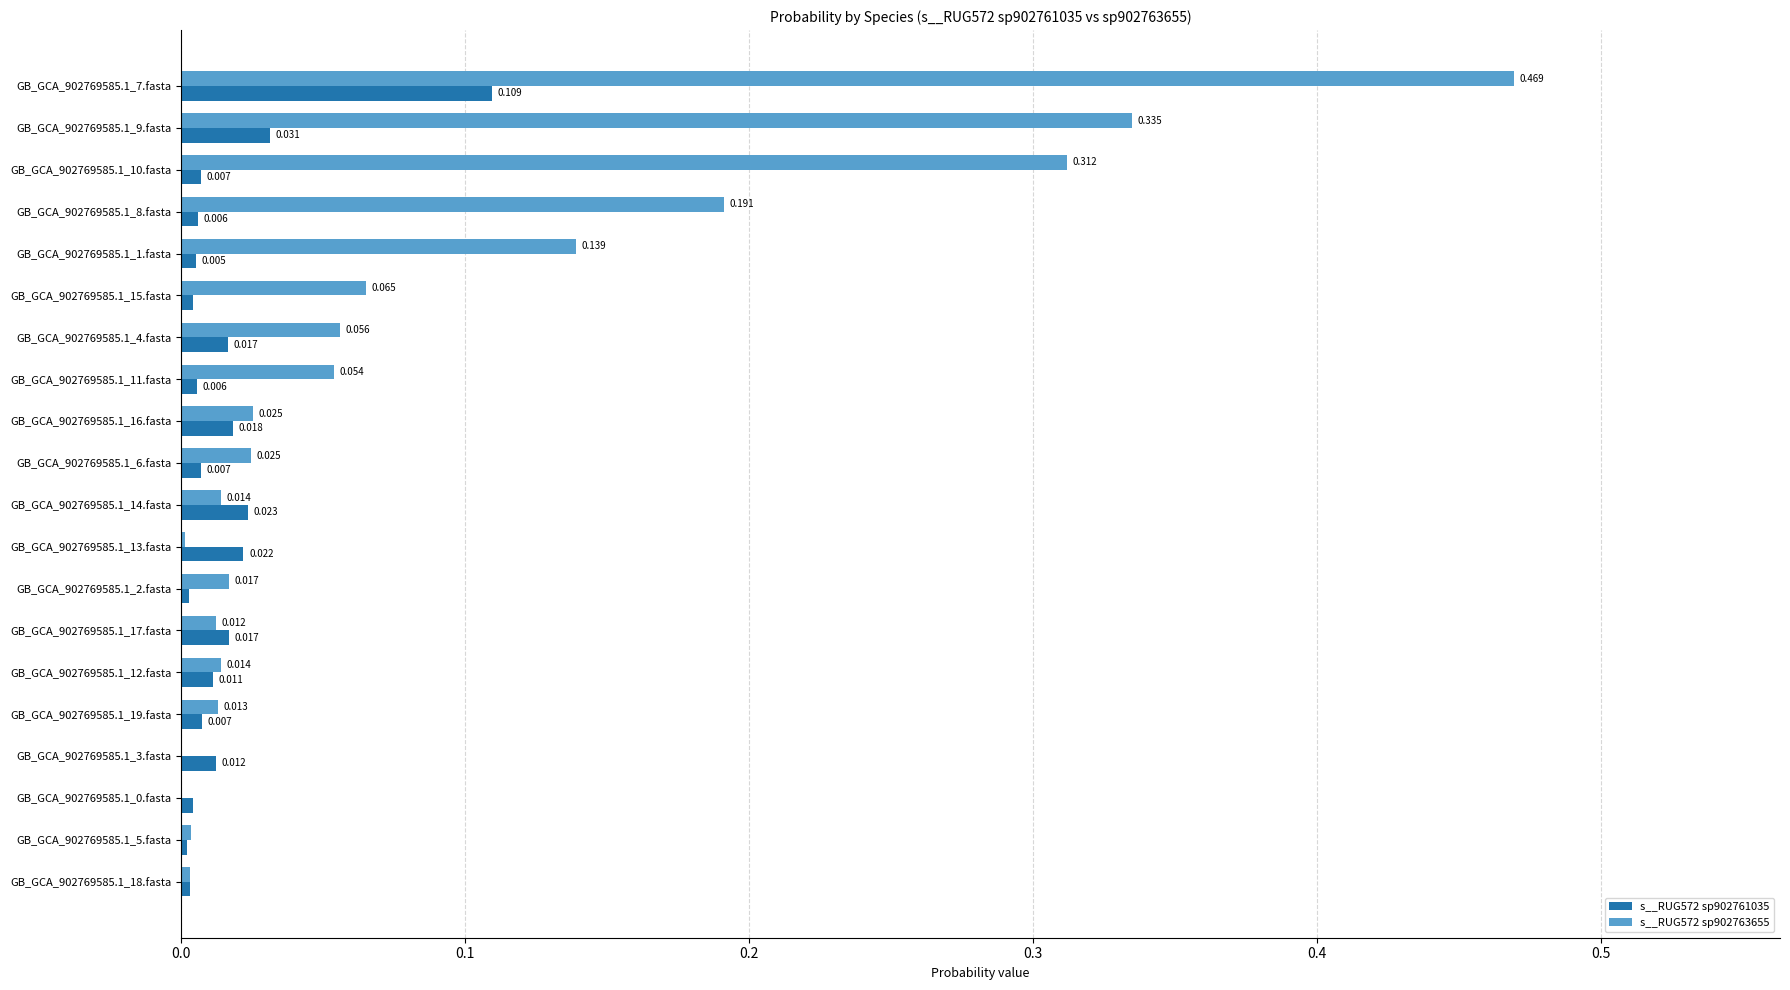

Is the value of s__RUG572 sp902761035 at GB_GCA_902769585.1_13.fasta greater than the value of s__RUG572 sp902763655 at GB_GCA_902769585.1_16.fasta?

No